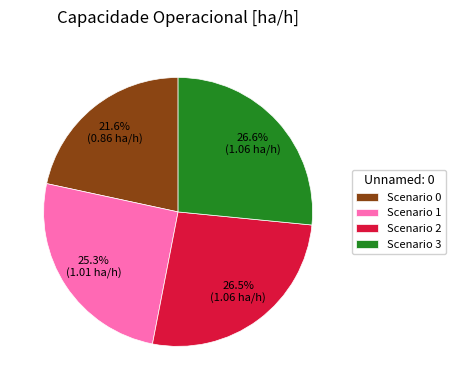

What is the smallest slice in the pie chart?

Scenario 0